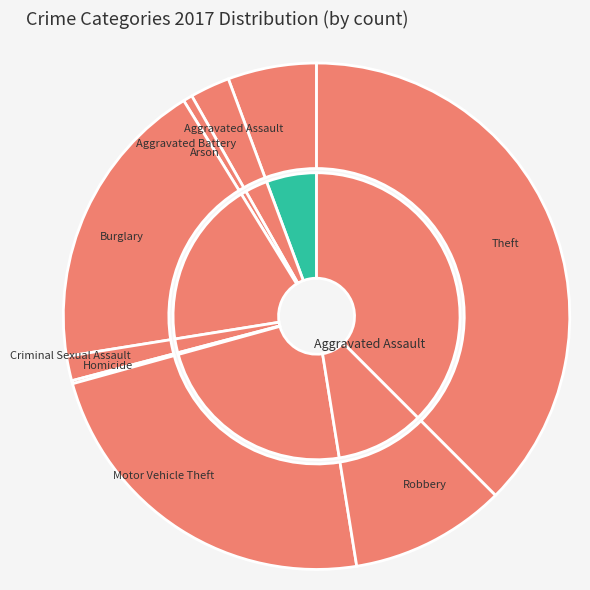

Count the number of slices in the pie.

9